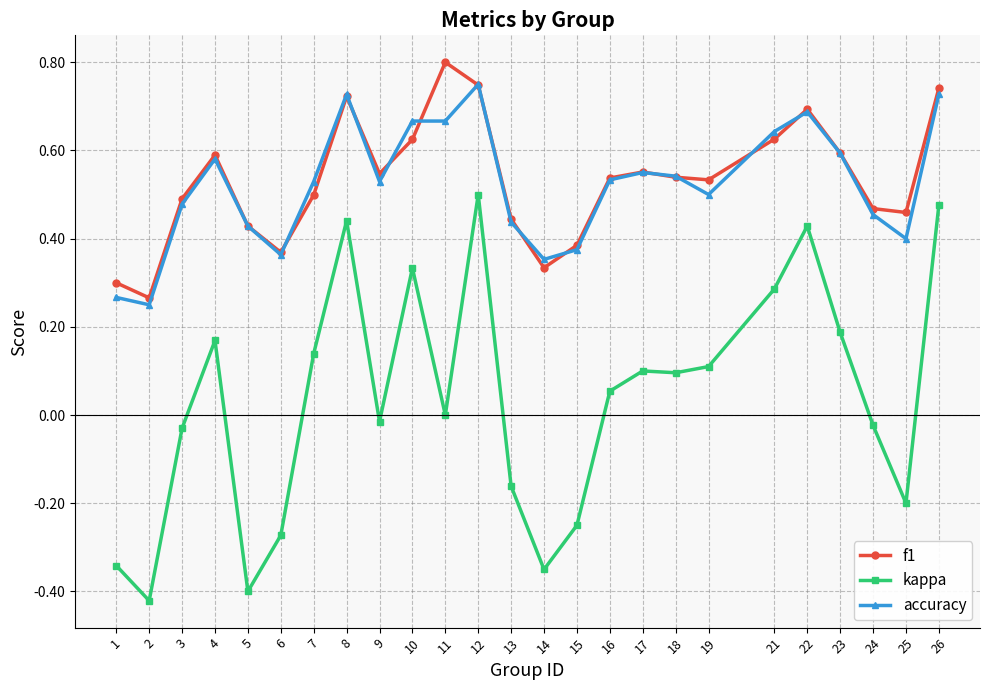

The kappa series shows 0.2 at 19. True or false?

False